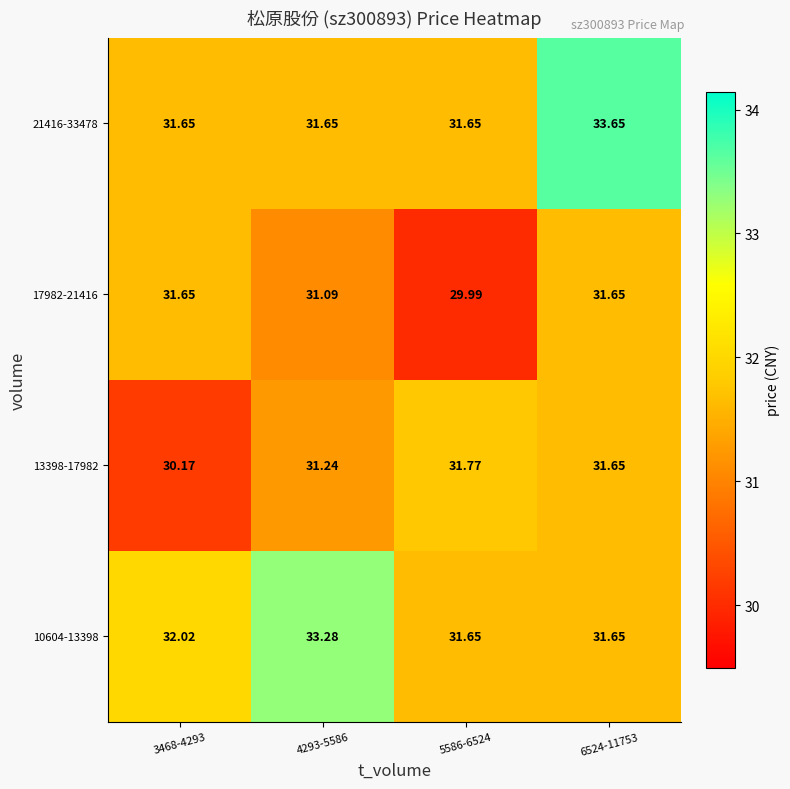

Is the value of 10604-13398 at 6524-11753 greater than the value of 17982-21416 at 4293-5586?

Yes